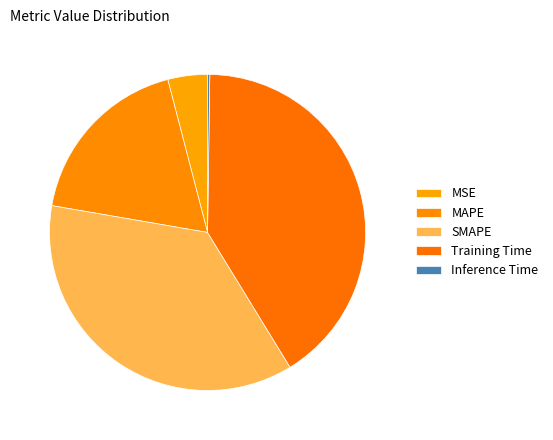

Rank the categories by value from lowest to highest.

Inference Time, MSE, MAPE, SMAPE, Training Time